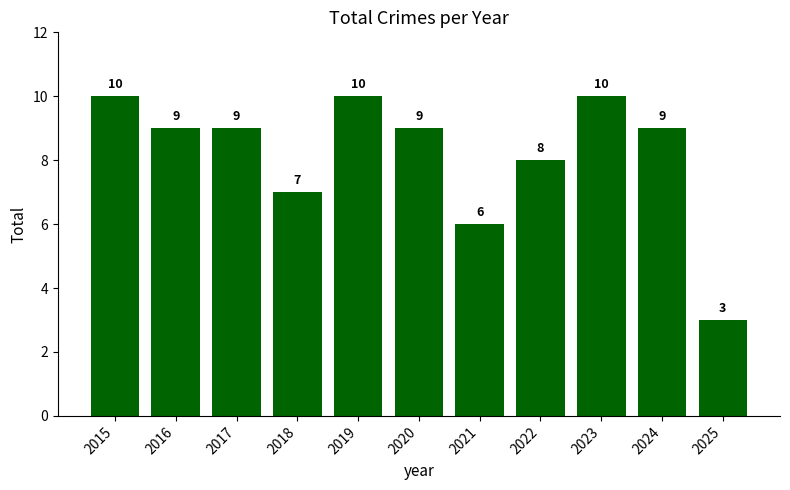

What is the ratio of the value at 2016 to the value at 2021?

1.5